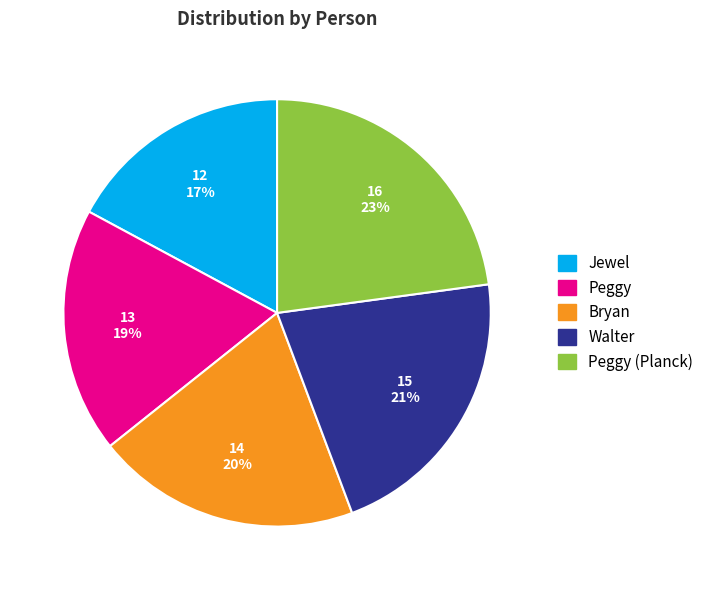

Count the number of slices in the pie.

5